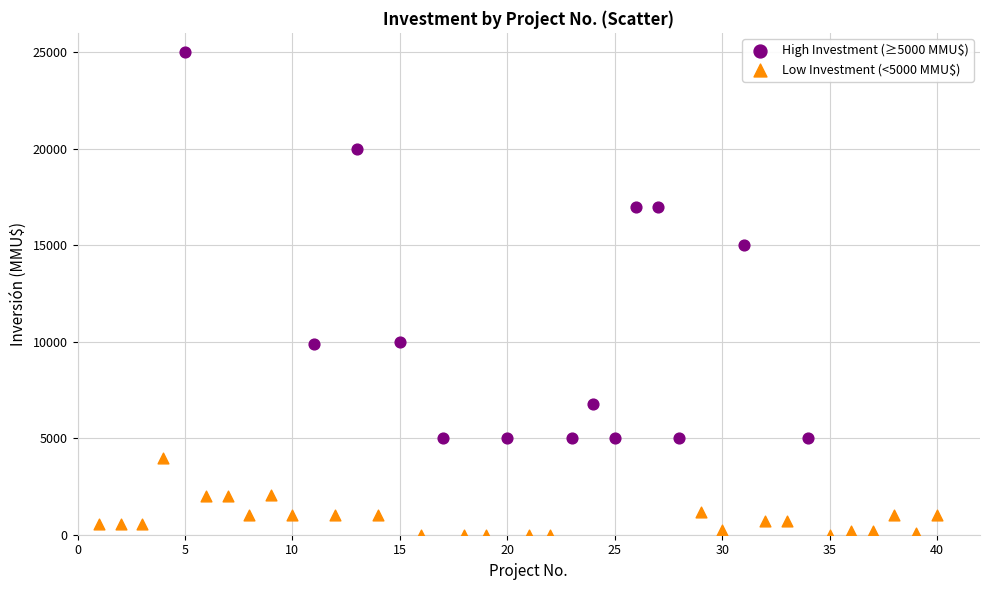

Which series reaches the minimum Y coordinate?

Low Investment (<5000 MMU$)